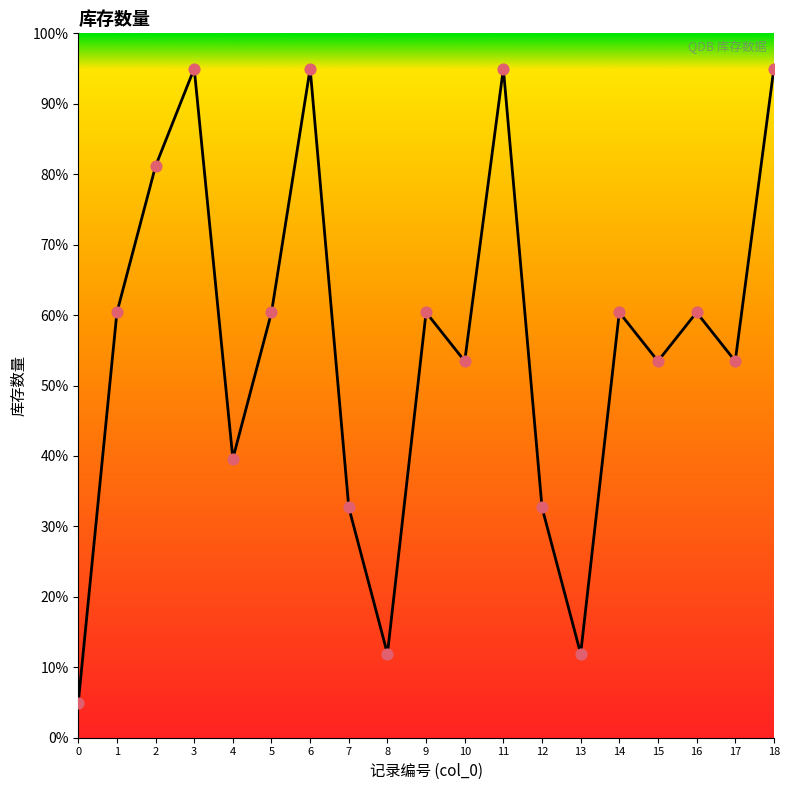

What is the ratio of the value at 18 to the value at 16?

1.6